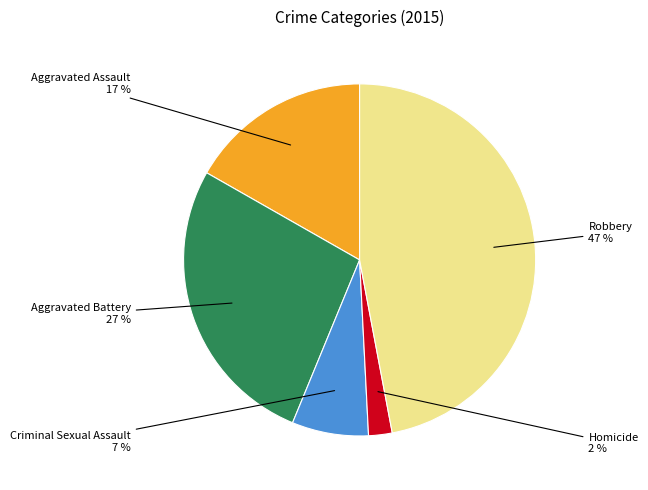

Count the number of slices in the pie.

5